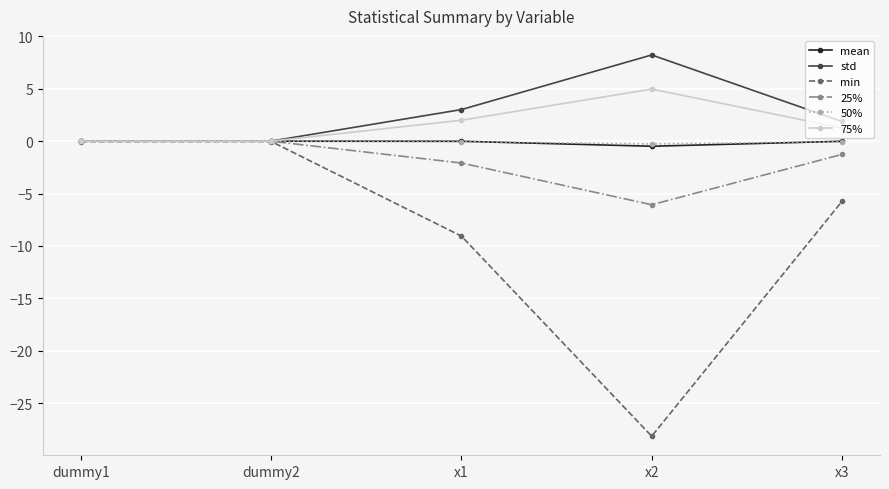

True or false: min has more than 2 interior local peaks.

False